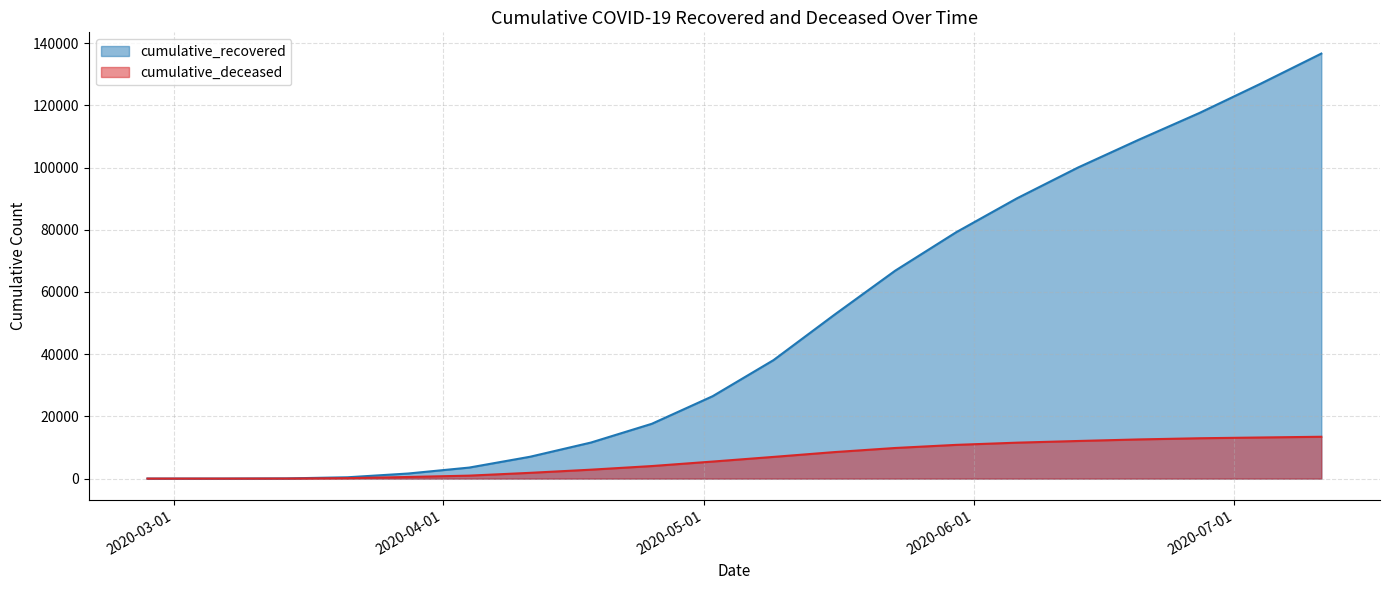

What is the label of the 12th point from the right?

2020-04-25